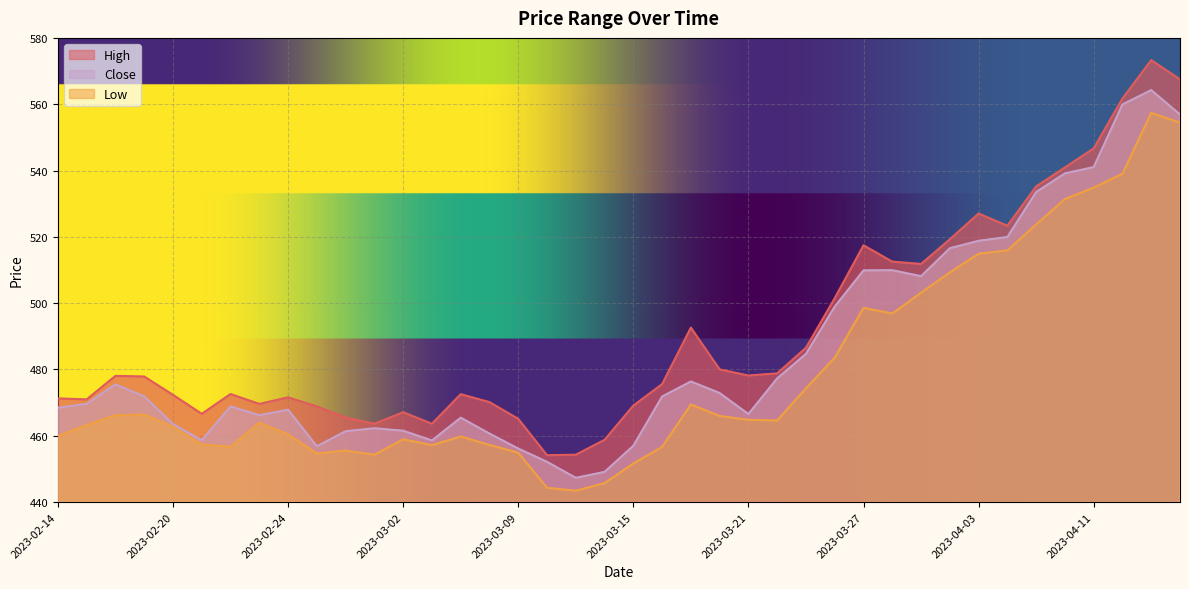

What is the sum of all High values?

19653.7